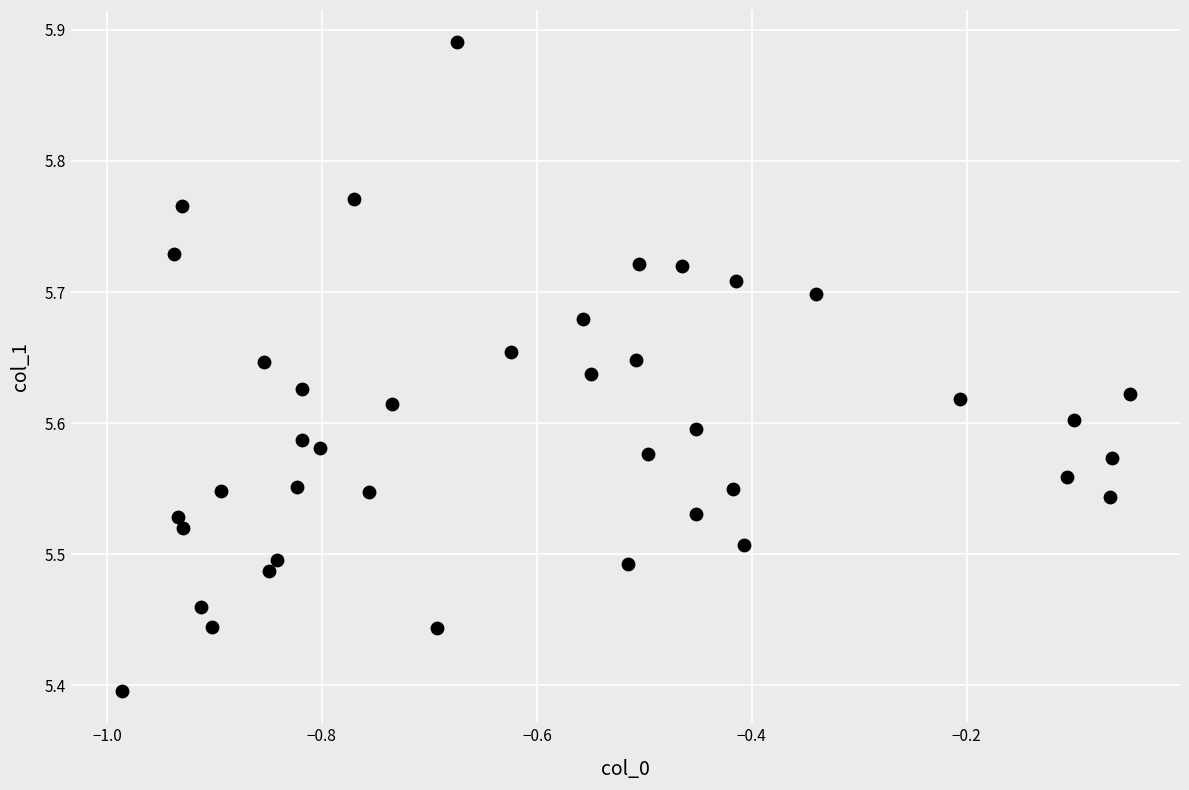

What is the range of X values (max minus min)?

0.9